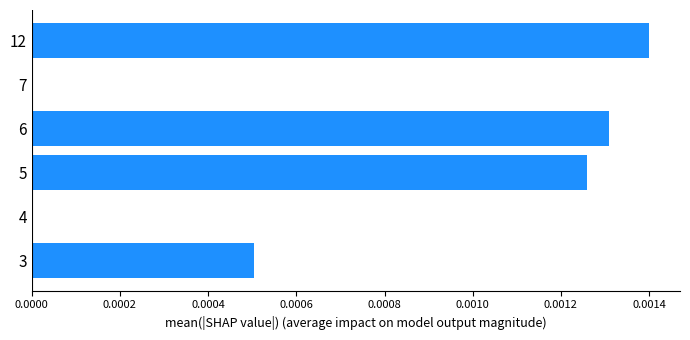

How many categories are shown in the chart?

6